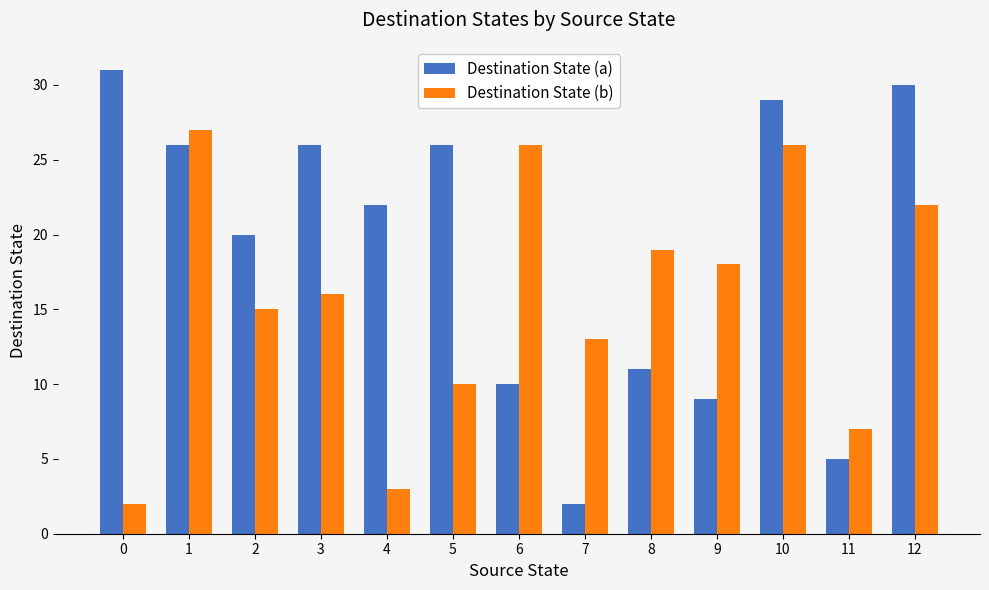

Reading right to left, what are all the values shown in this chart?

Destination State (a): 30	5	29	9	11	2	10	26	22	26	20	26	31
Destination State (b): 22	7	26	18	19	13	26	10	3	16	15	27	2